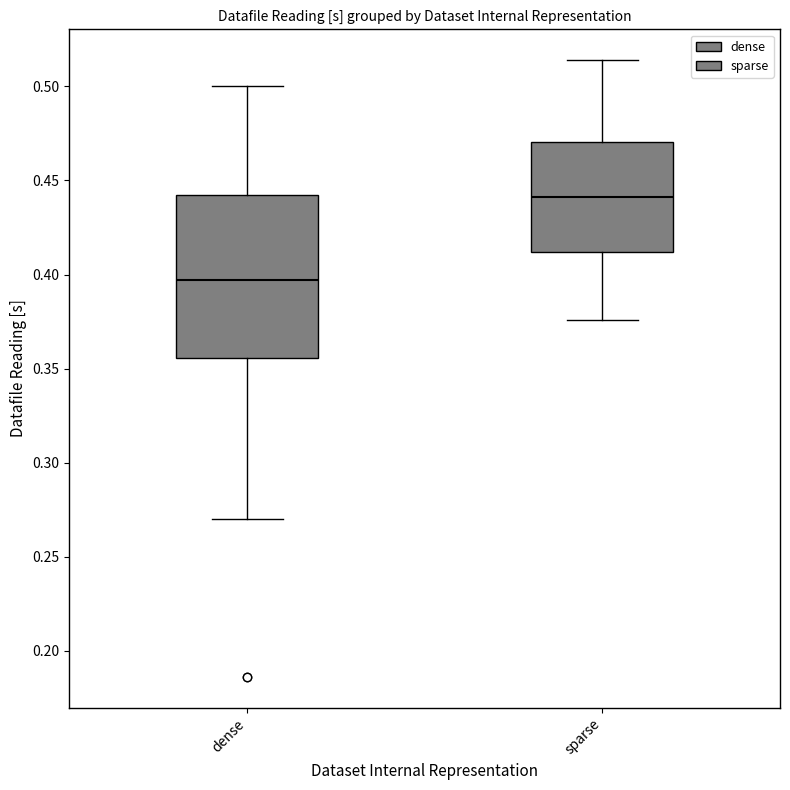

Reading left to right, transcribe this box plot: for each box, give where its median line is, the range the box spans, and where its two whiskers end, as read against the y-axis. The values are not printed on the chart, so give them approximately, as read against the axis.

dense: median 0.395, box 0.355 to 0.445, whiskers 0.270 to 0.500
sparse: median 0.440, box 0.410 to 0.470, whiskers 0.375 to 0.515